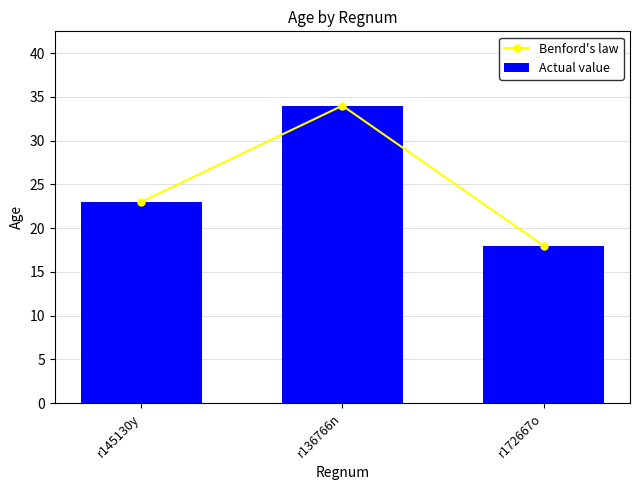

Is it true that Actual value equals 23 at r145130y?

True